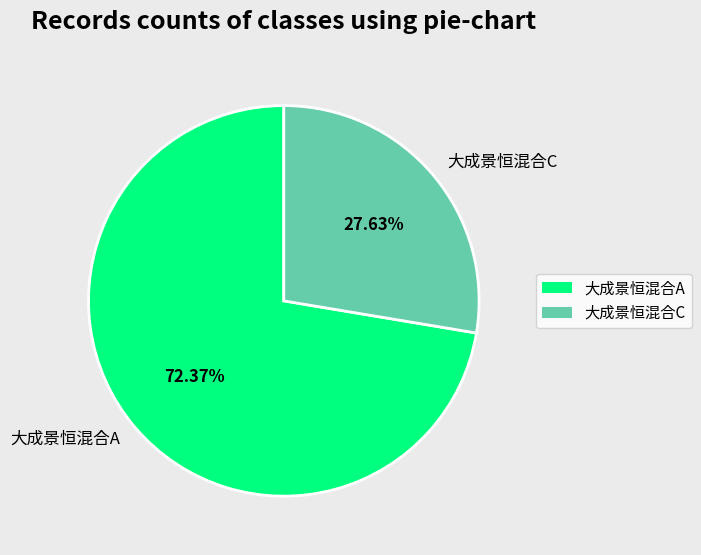

Which category has the biggest portion of the pie?

大成景恒混合A